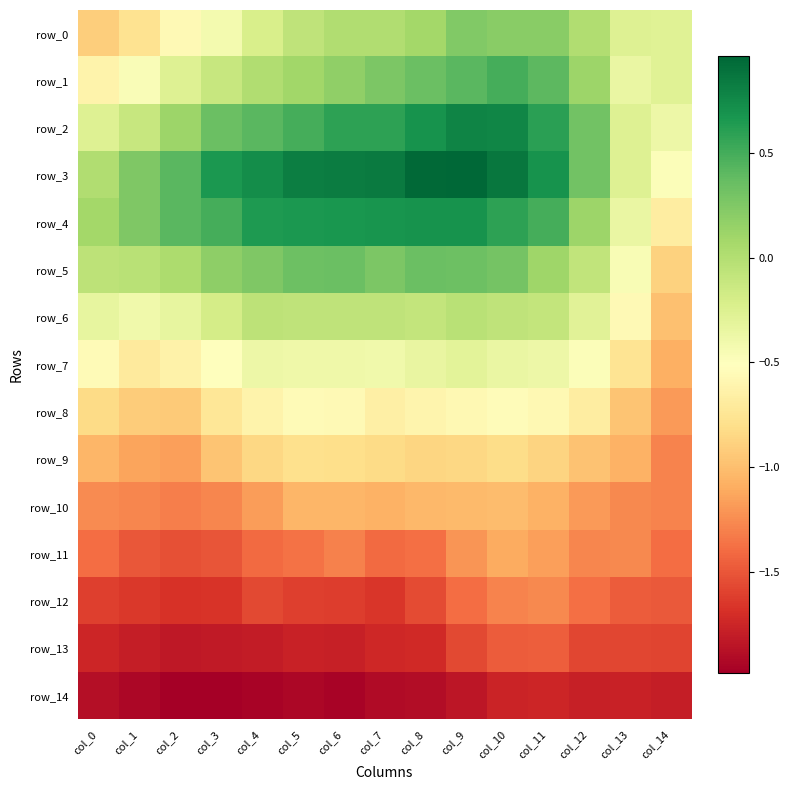

How many categories are shown in the chart?

15